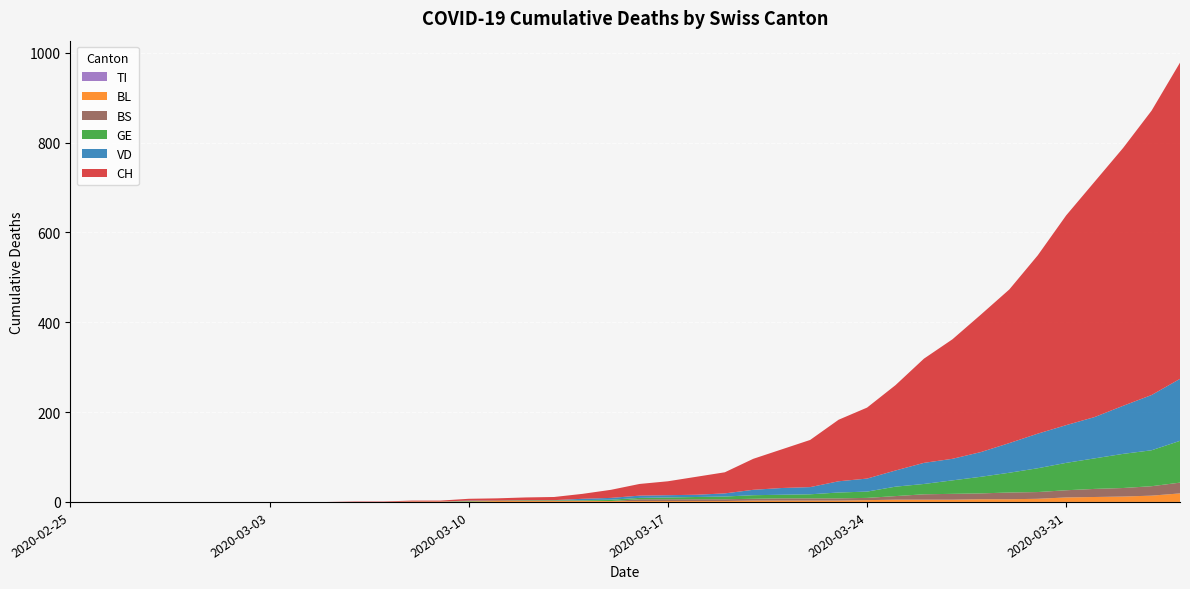

Reading left to right, list all the values displayed in this chart.

CH: 0	0	0	0	0	0	0	0	0	0	1	1	2	2	4	5	6	7	11	18	26	31	40	47	69	86	105	137	158	190	232	266	306	342	397	467	524	574	633	704
VD: 0	0	0	0	0	0	0	0	0	0	0	0	0	0	1	0	0	0	3	4	5	5	5	7	12	15	16	25	29	36	47	48	55	66	77	84	92	107	123	138
BL: 0	0	0	0	0	0	0	0	0	0	0	0	1	1	1	2	2	2	2	2	2	2	2	2	3	3	3	3	4	5	5	5	6	6	7	10	11	12	14	19
GE: 0	0	0	0	0	0	0	0	0	0	0	0	0	0	1	1	1	1	1	3	3	4	5	6	8	8	9	13	14	21	23	30	37	44	53	61	68	76	80	93
TI: 0	0	0	0	0	0	0	0	0	0	0	0	0	0	0	0	0	0	0	0	0	0	0	0	0	0	0	0	0	0	0	0	0	0	0	0	0	0	0	0
BS: 0	0	0	0	0	0	0	0	0	0	0	0	0	0	0	0	1	1	1	0	4	4	4	4	4	5	5	5	5	8	12	13	13	15	15	16	18	19	21	24